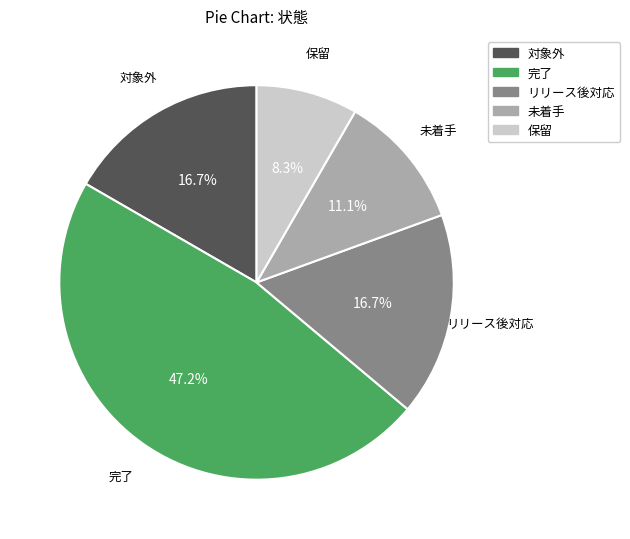

What portion of the pie excludes 未着手?

88.9%